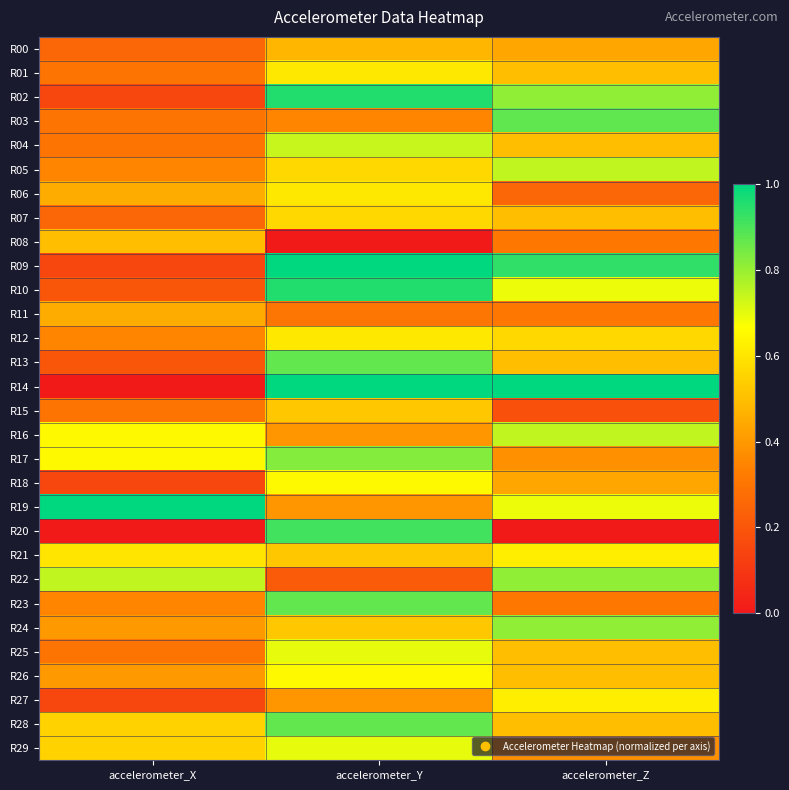

What is the difference between the highest and lowest values at accelerometer_Y?

1.0